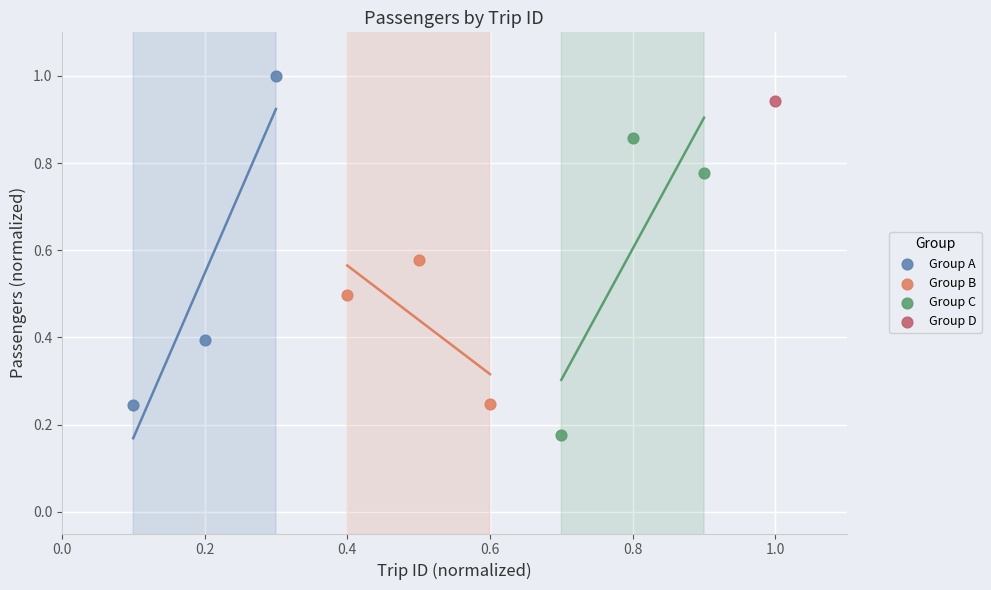

What are all the series names shown in the legend?

Group A, Group B, Group C, Group D